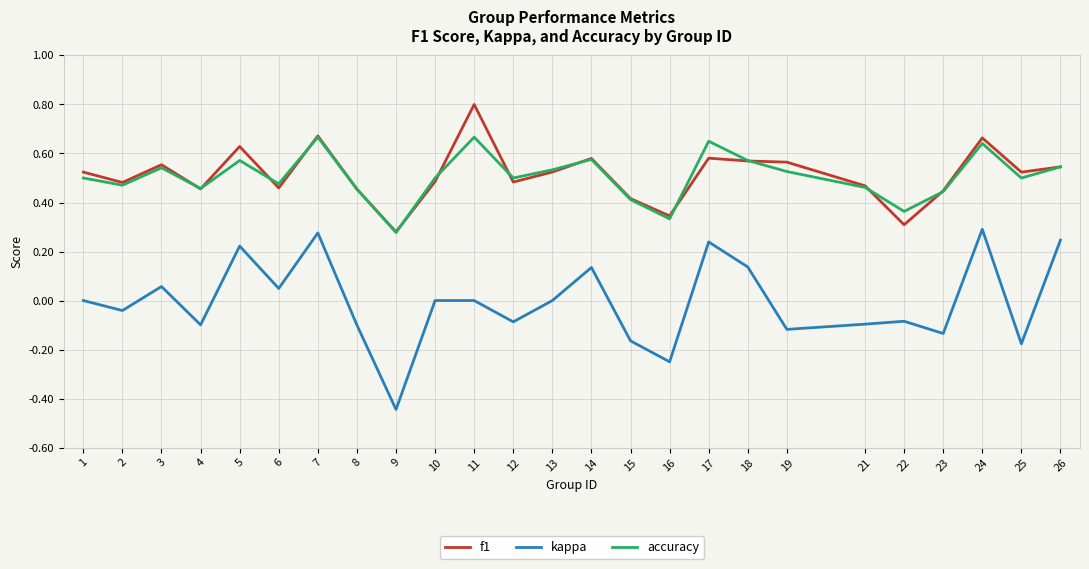

What is the total value across all series at 2?

0.9